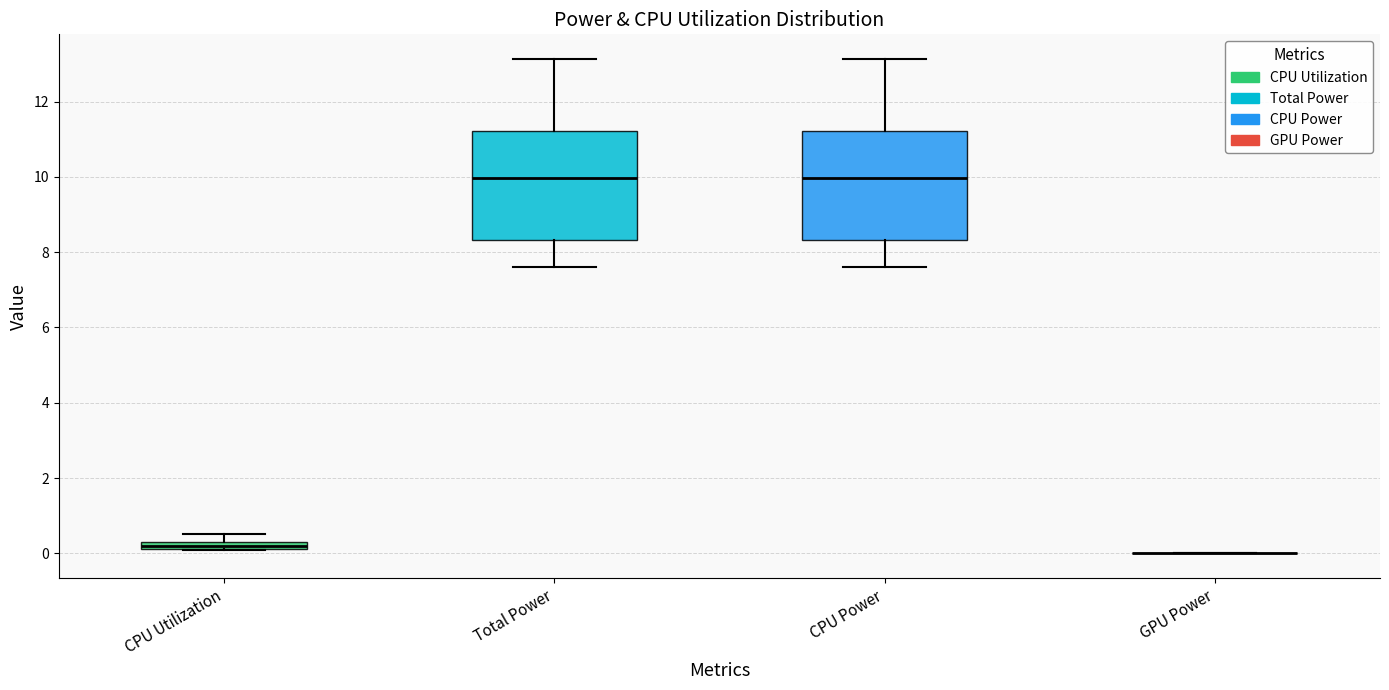

Where is the upper edge of the box for Total Power on the y-axis? The values are not printed on the chart, so give them approximately, as read against the axis.

11.2